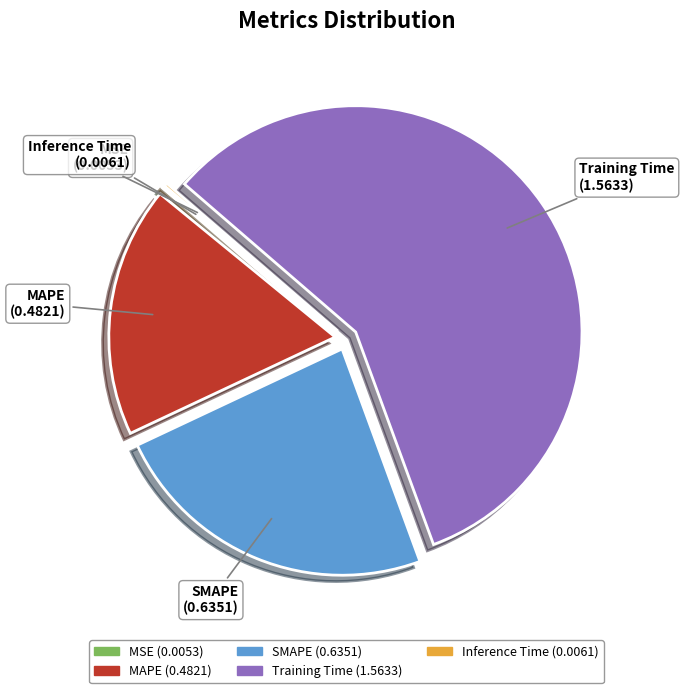

Is it true that SMAPE is 24% of the pie?

True